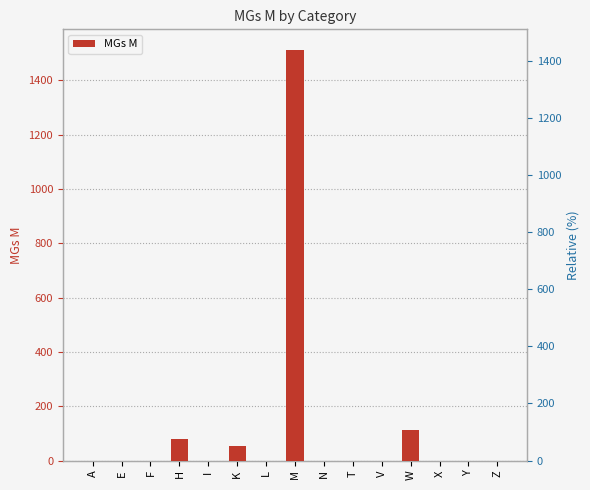

Rank the categories by value from highest to lowest.

M, W, H, K, A, E, F, I, L, N, T, V, X, Y, Z